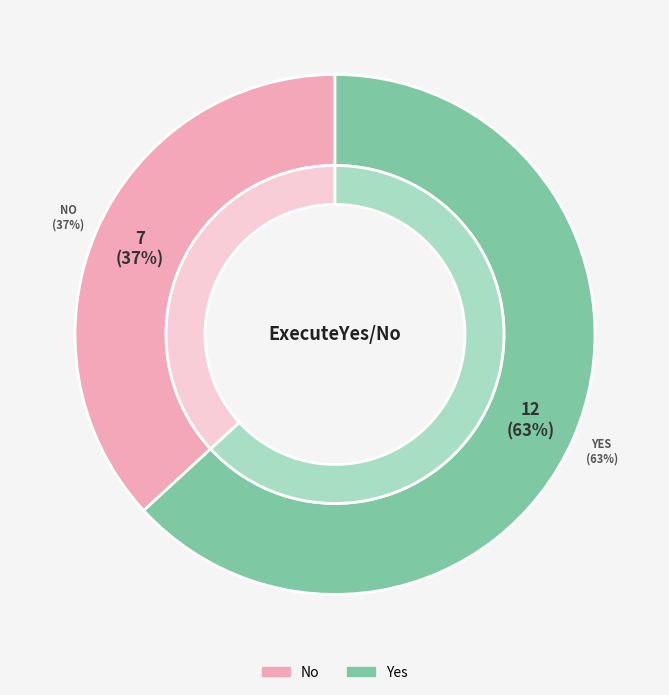

Which slice is the smallest?

No